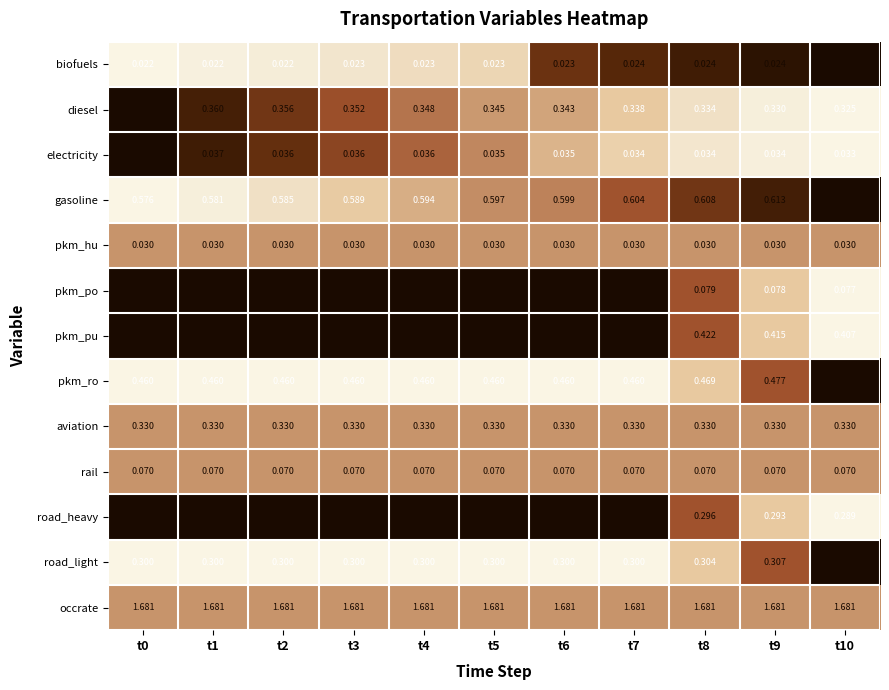

Rank the series by their maximum value, from lowest to highest.

biofuels, pkm_hu, electricity, rail, pkm_po, road_heavy, road_light, aviation, diesel, pkm_pu, pkm_ro, gasoline, occrate